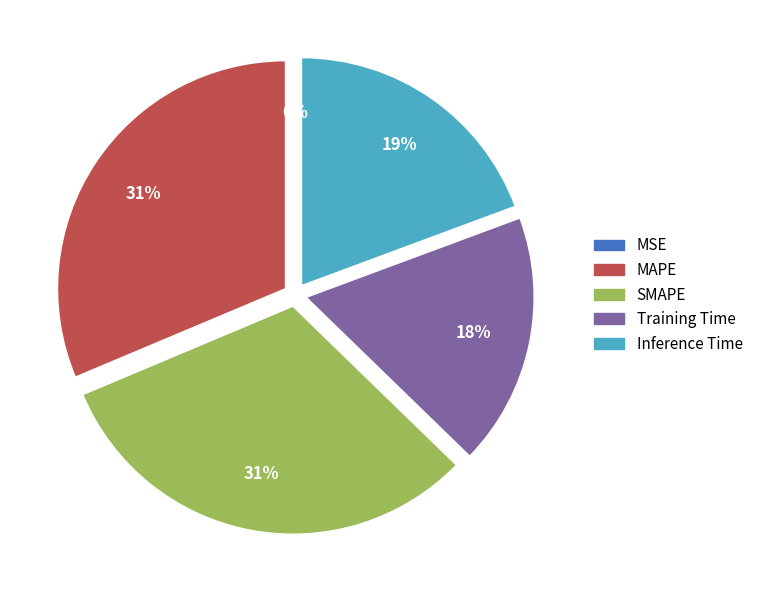

Does Training Time account for over 50% of the chart?

No